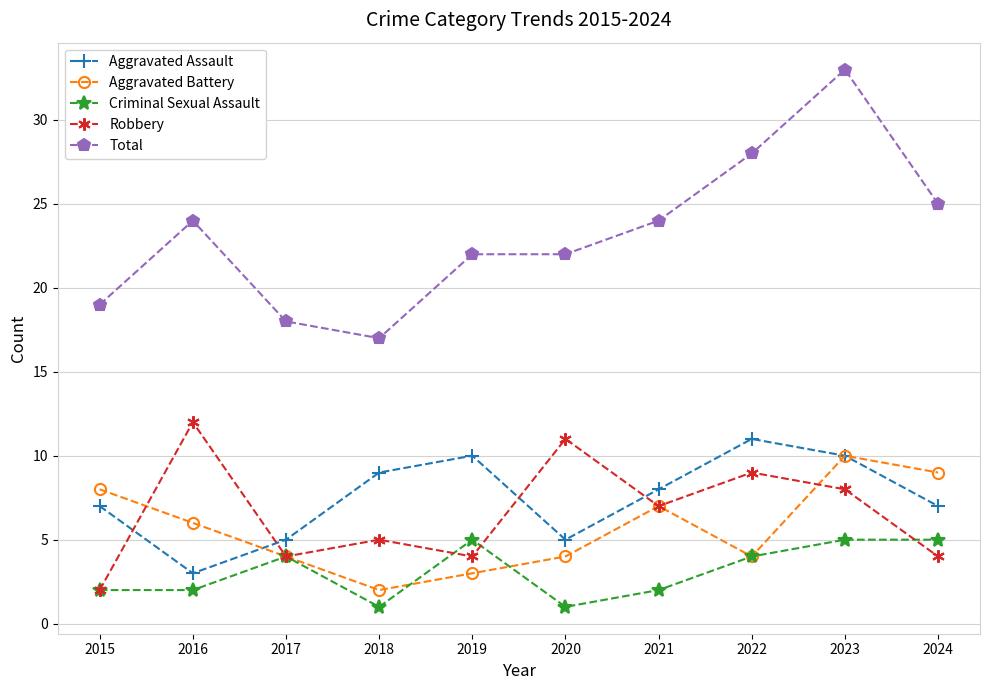

What is the value of the Total point at the 2nd from the left?

24